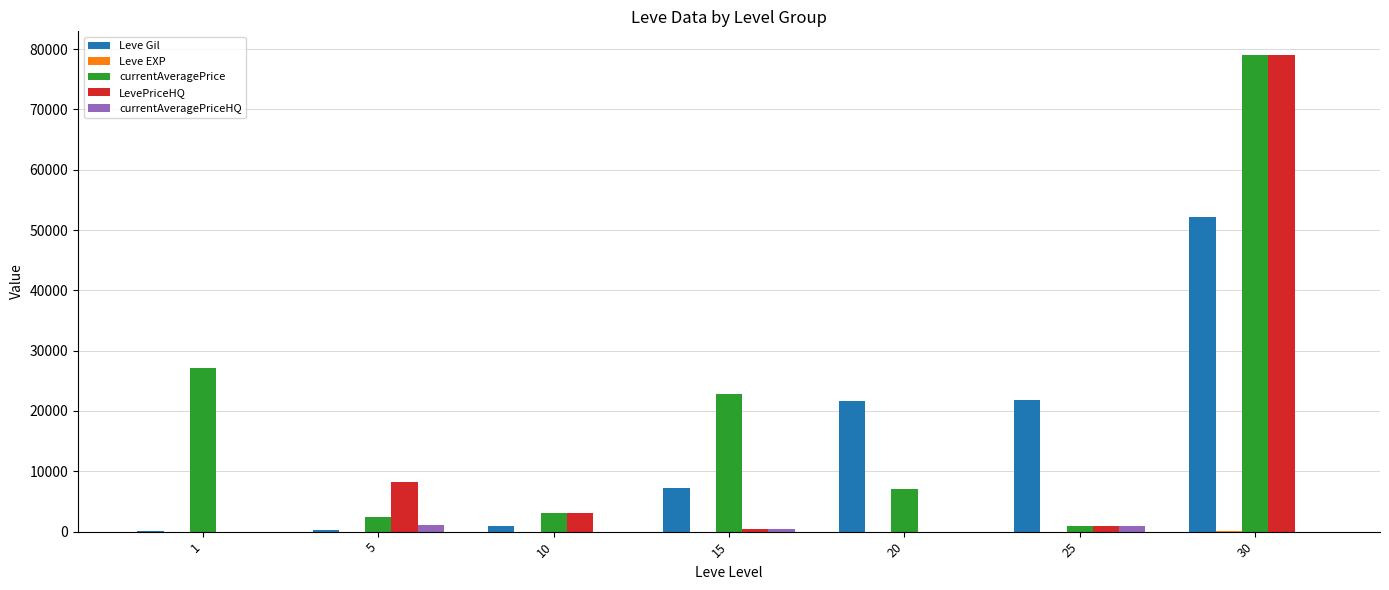

What is the greatest value displayed?

78995